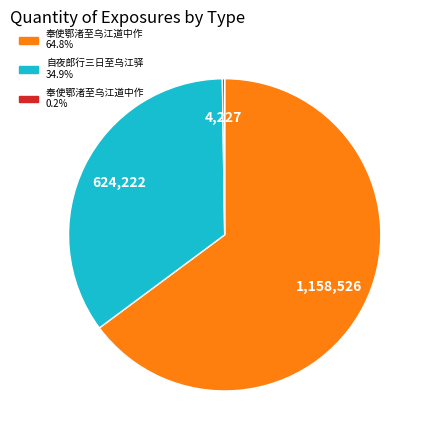

Is there a majority slice in this chart?

Yes